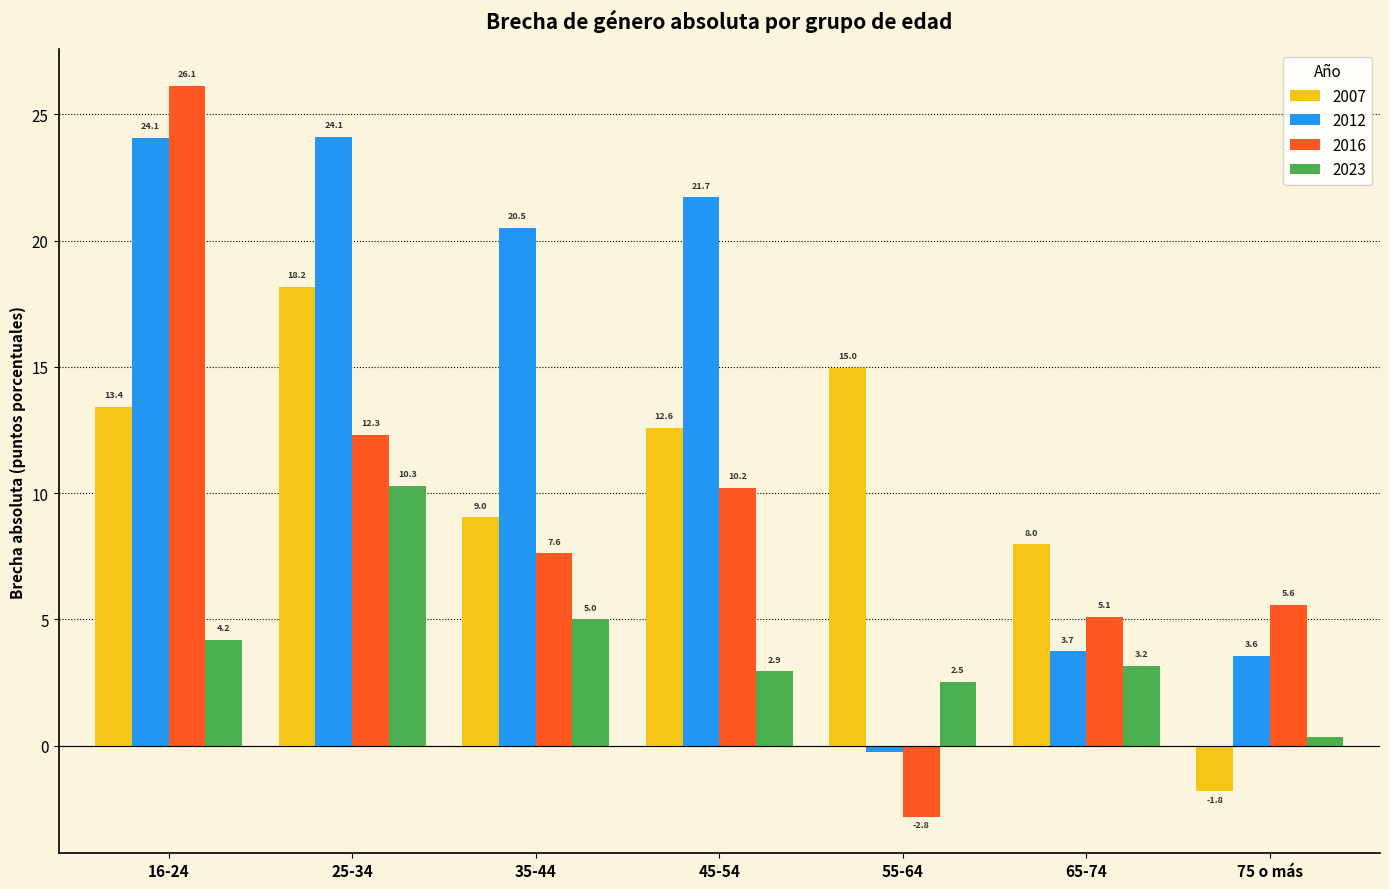

At which label does 2023 reach its minimum?

75 o más